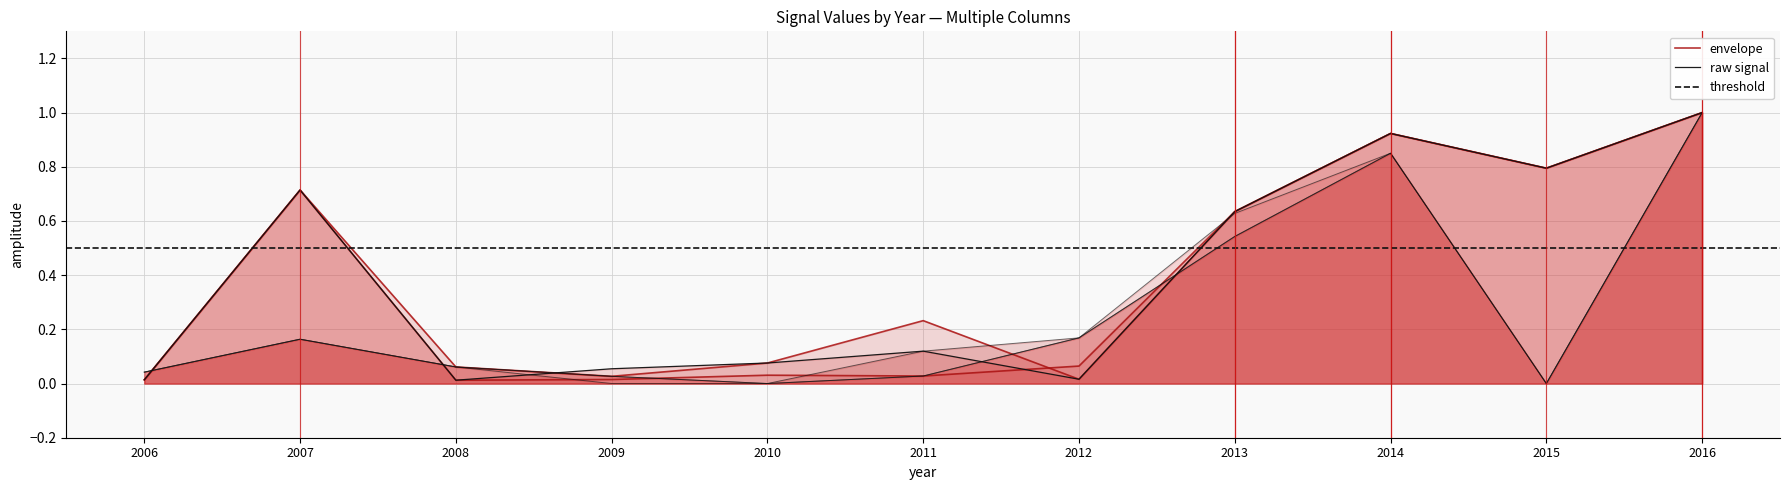

Does the chart display data point markers on the line(s)?

No